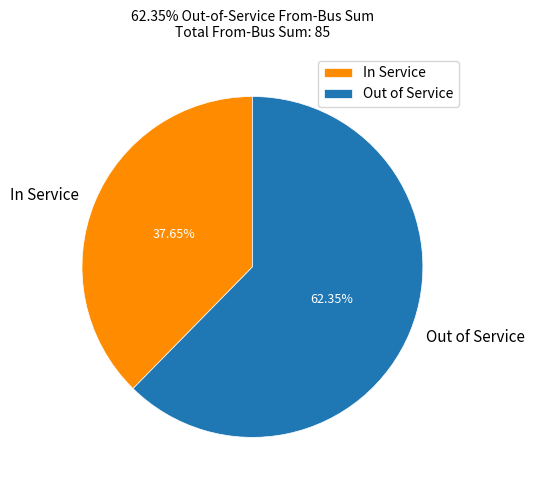

Rank the categories by value from highest to lowest.

Out of Service, In Service